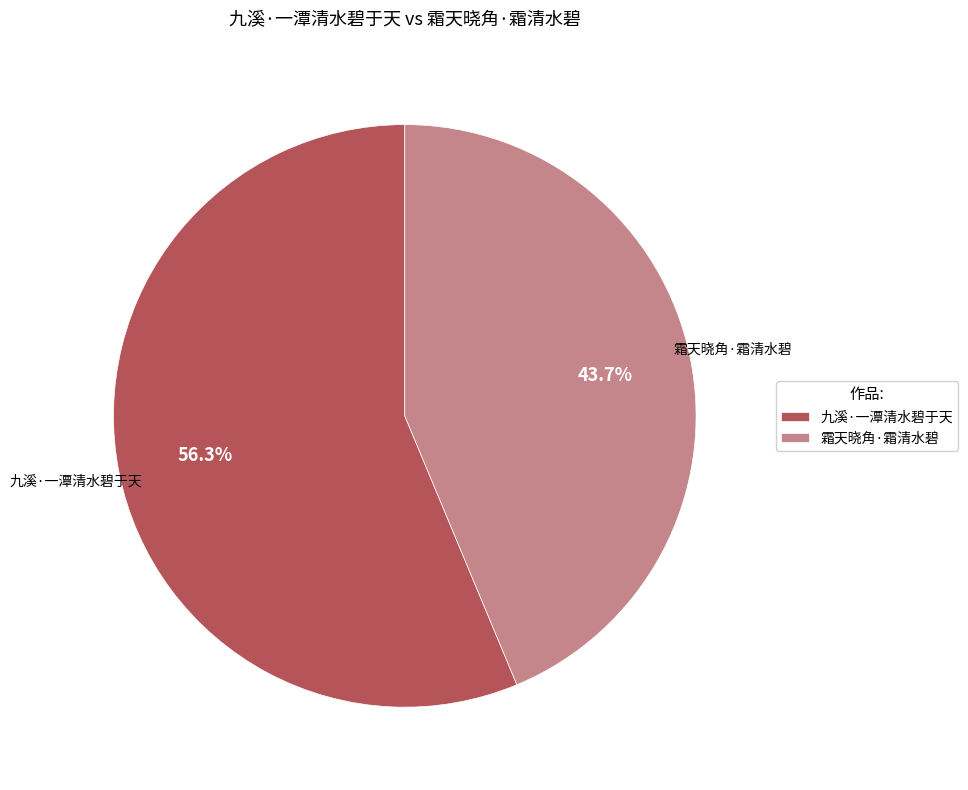

What is the largest slice in the pie chart?

九溪·一潭清水碧于天